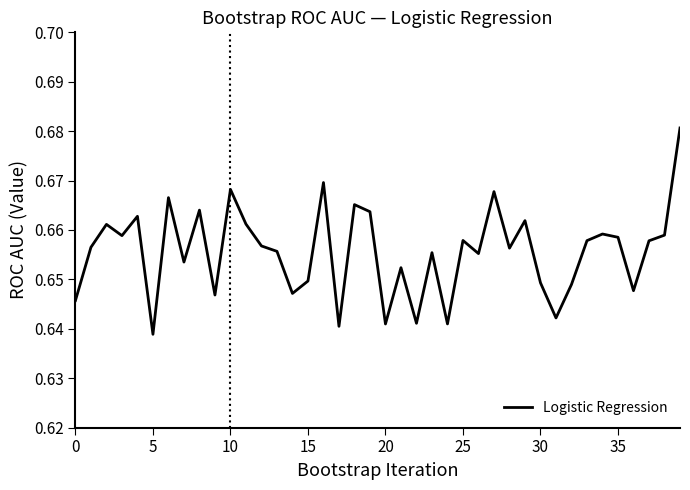

Does the chart have visible grid lines?

No